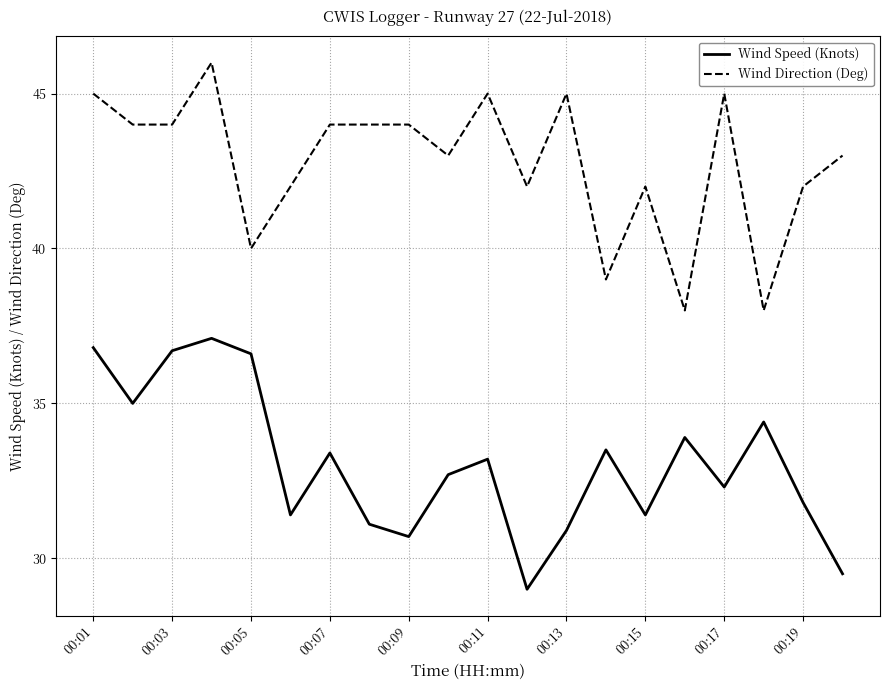

Reading left to right, list all the values displayed in this chart.

Wind Speed (Knots): 36.8	35.0	36.7	37.1	36.6	31.4	33.4	31.1	30.7	32.7	33.2	29.0	30.9	33.5	31.4	33.9	32.3	34.4	31.8	29.5
Wind Direction (Deg): 45.0	44.0	44.0	46.0	40.0	42.0	44.0	44.0	44.0	43.0	45.0	42.0	45.0	39.0	42.0	38.0	45.0	38.0	42.0	43.0